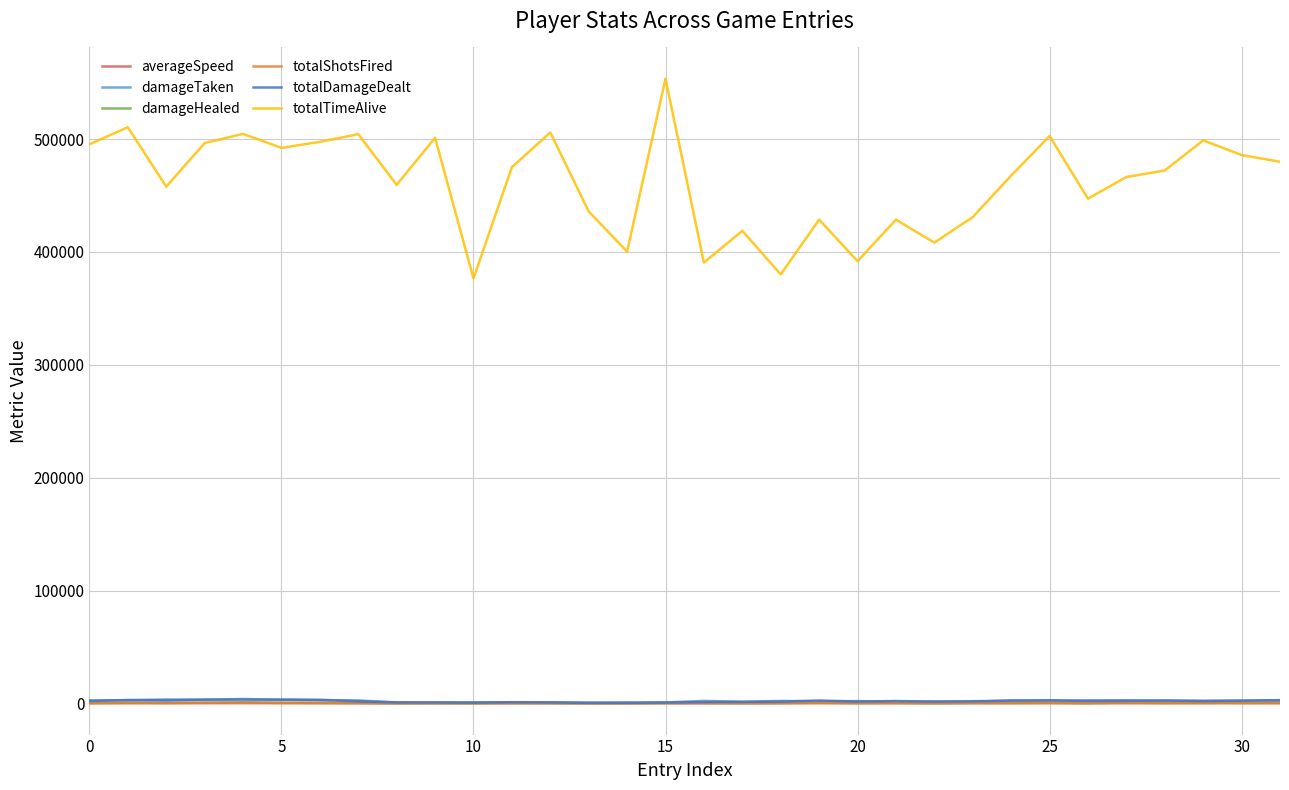

At how many categories does at least one series exceed 244648?

32